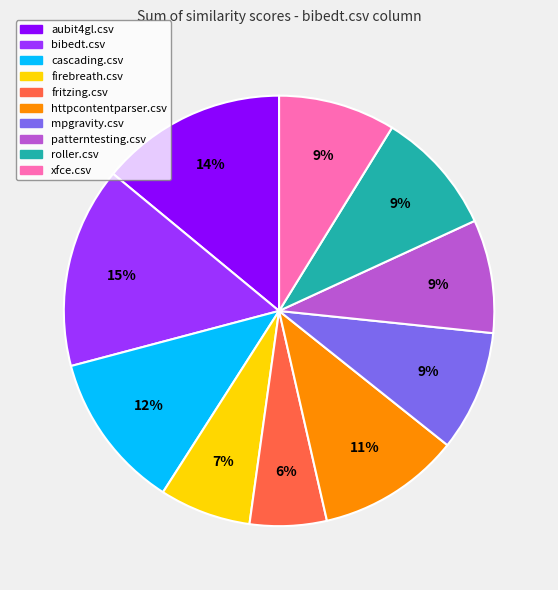

Between bibedt.csv and xfce.csv, which is larger?

bibedt.csv